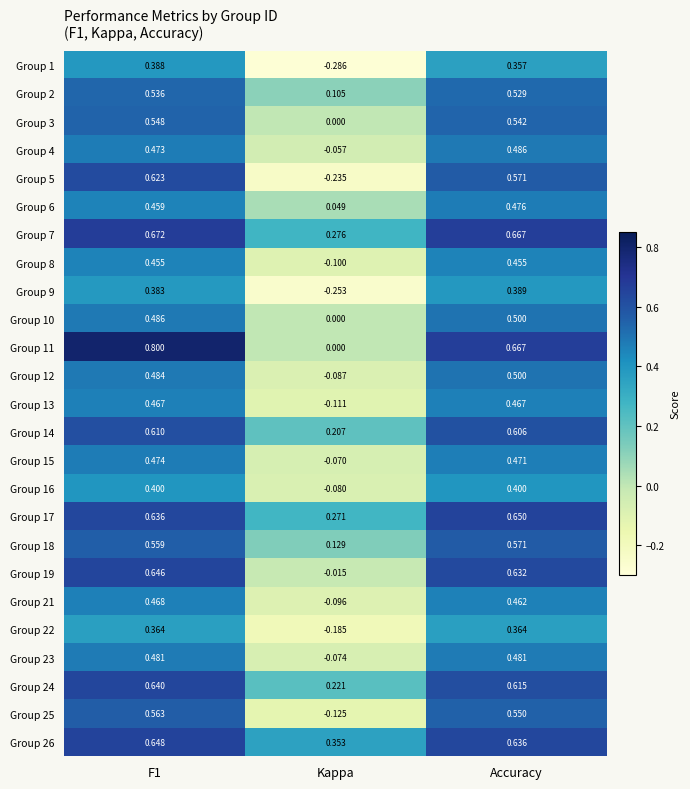

Is the value of Group 2 at F1 greater than the value of Group 23 at Accuracy?

Yes